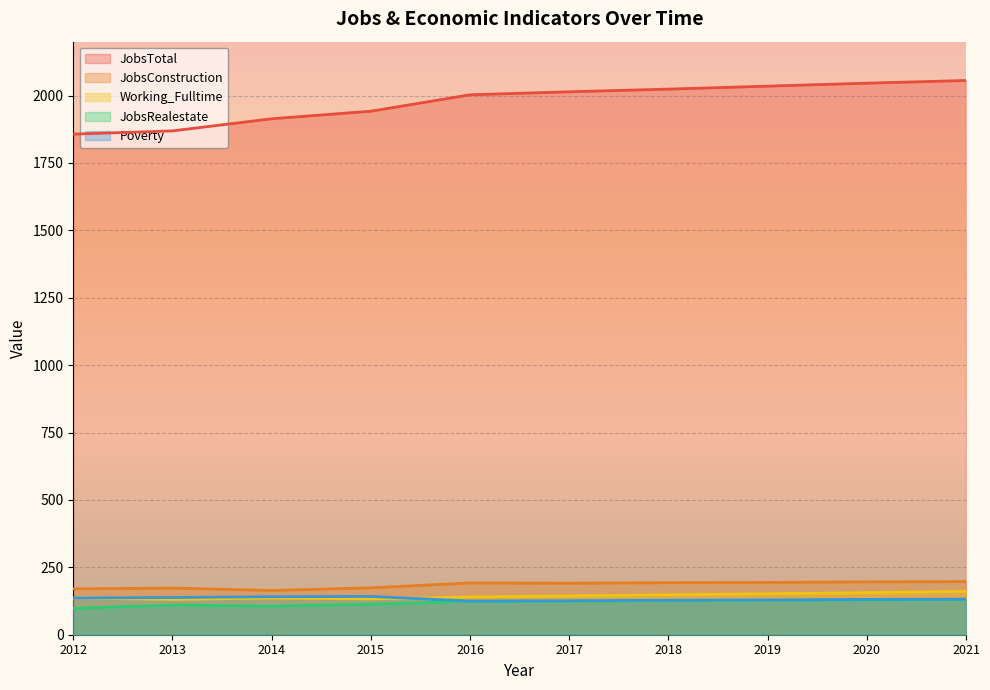

Where does the JobsRealestate series first go above 124?

2018